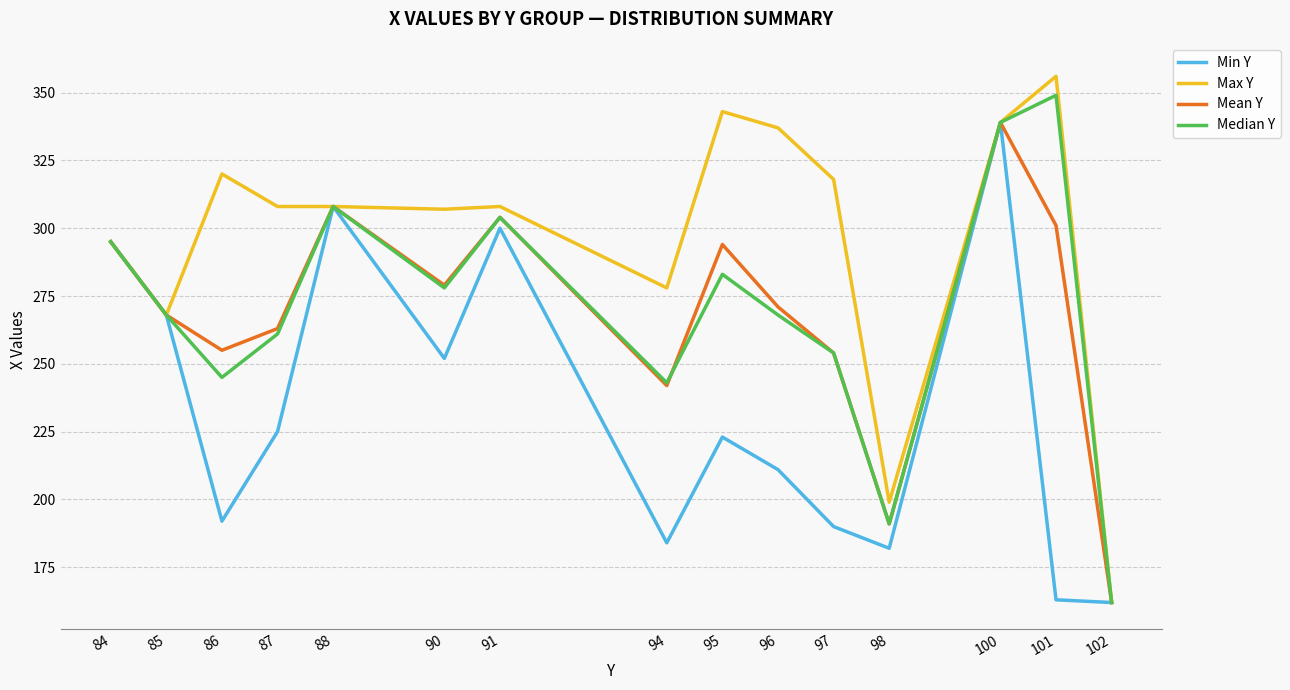

At which label is Mean Y closest to 250?

97